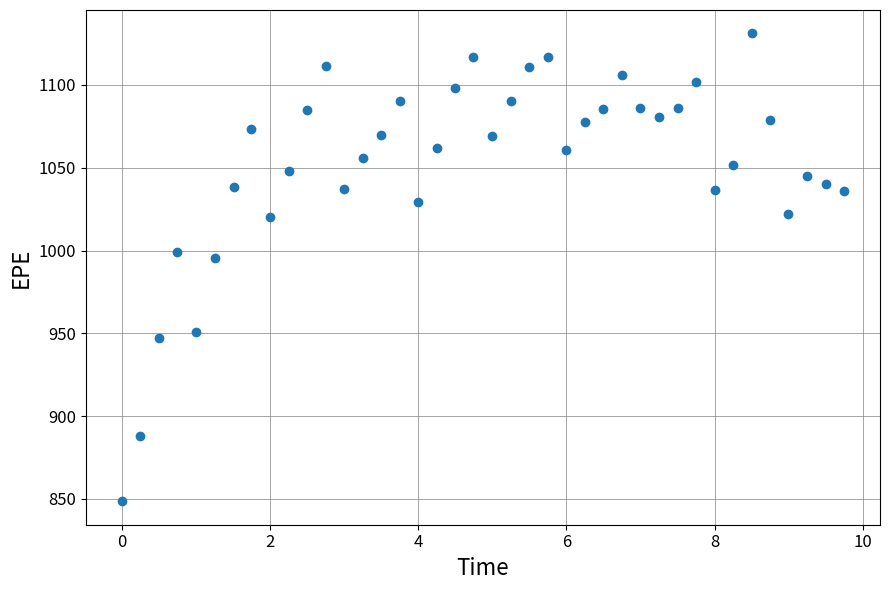

What is the range of X values (max minus min)?

9.7